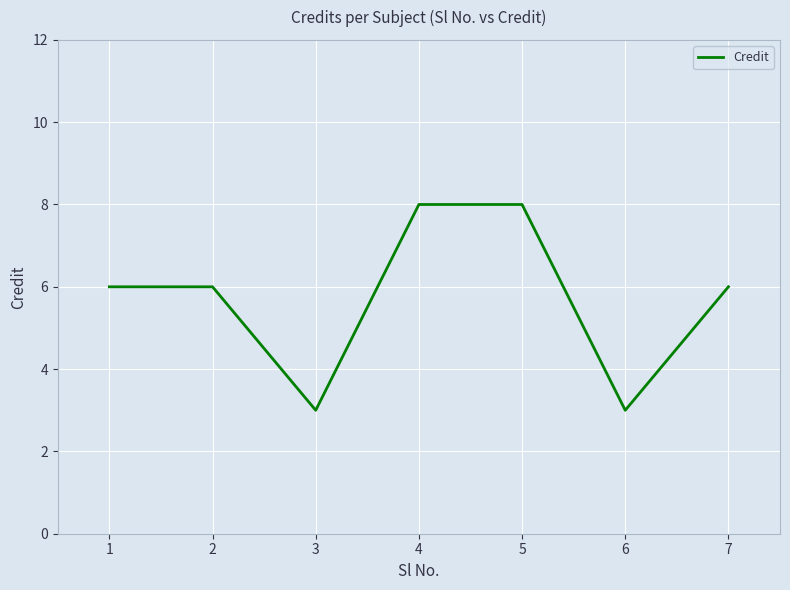

What is the difference between the maximum and minimum values?

5